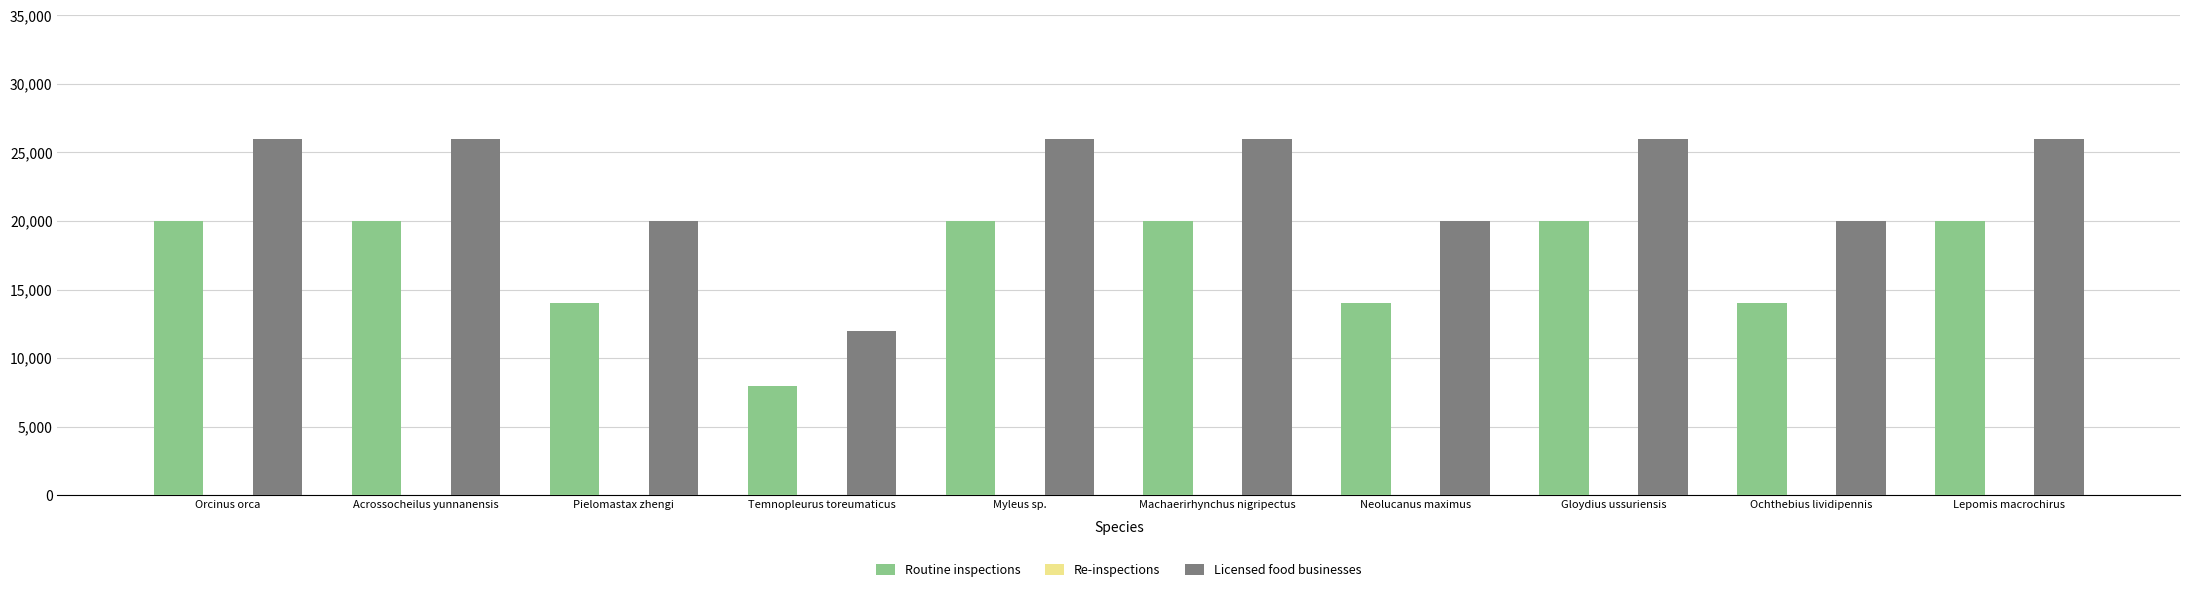

What is the spread (max minus min) of values at Temnopleurus toreumaticus?

4000